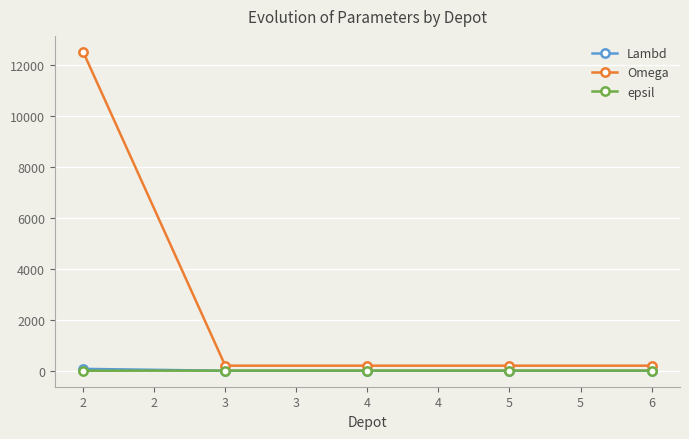

At which category is the sum across all series the highest?

2